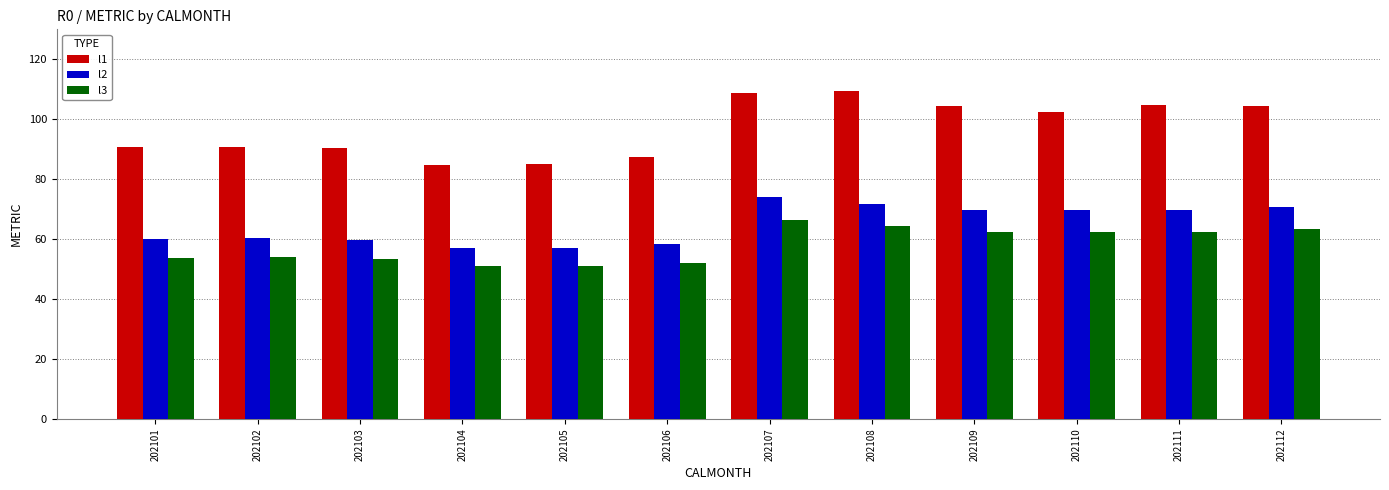

Which series has the largest total across all categories?

l1